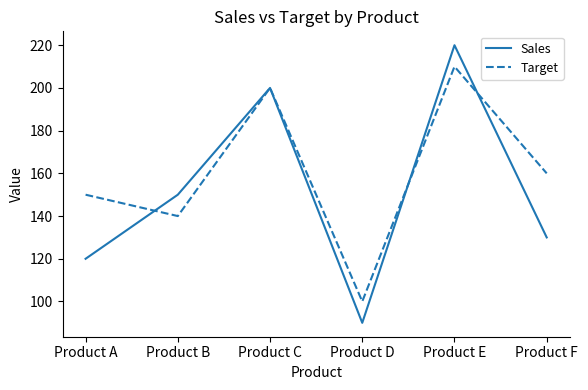

What is the difference between the maximum and minimum values in the Sales series?

130